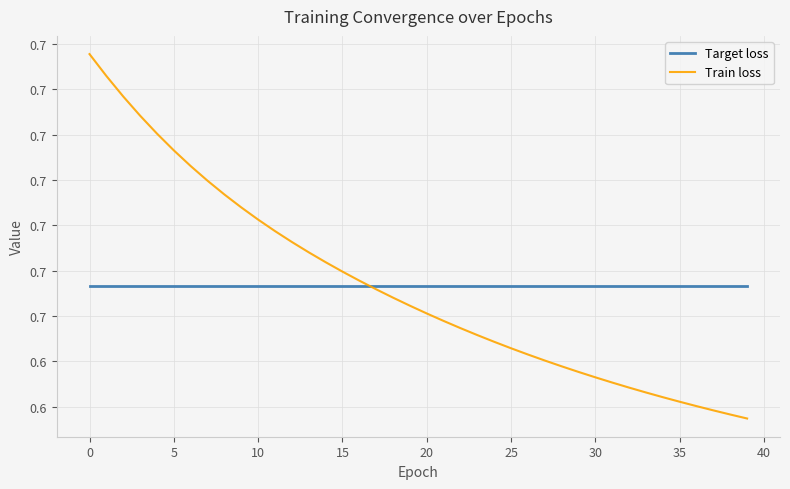

Does the chart display data point markers on the line(s)?

No